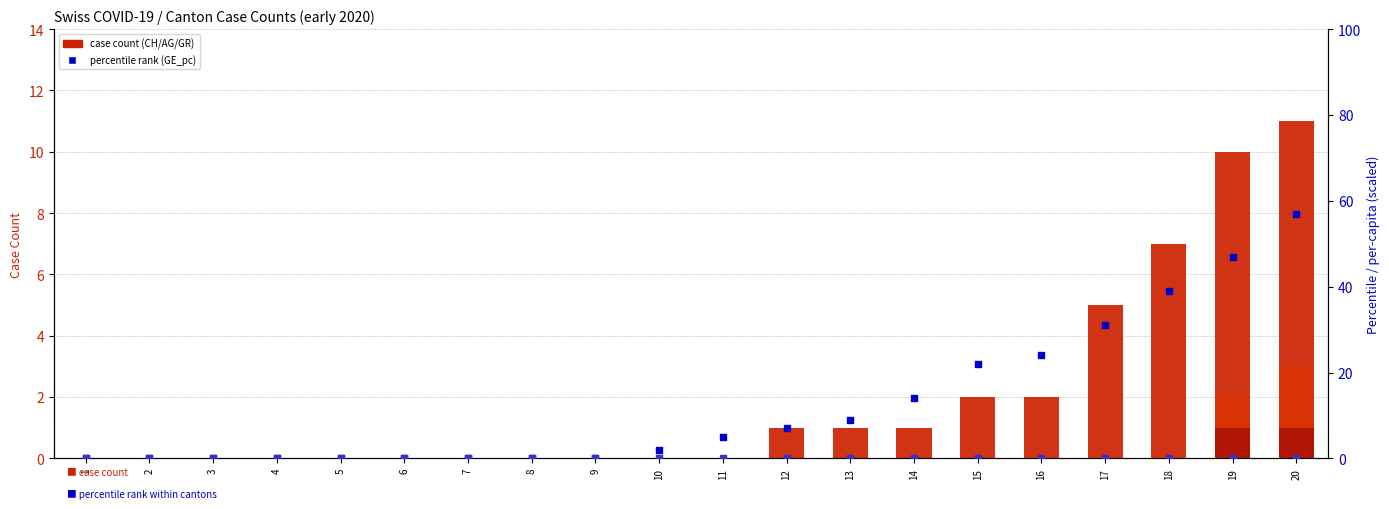

Which series contains the highest Y value?

GE_pc (percentile)